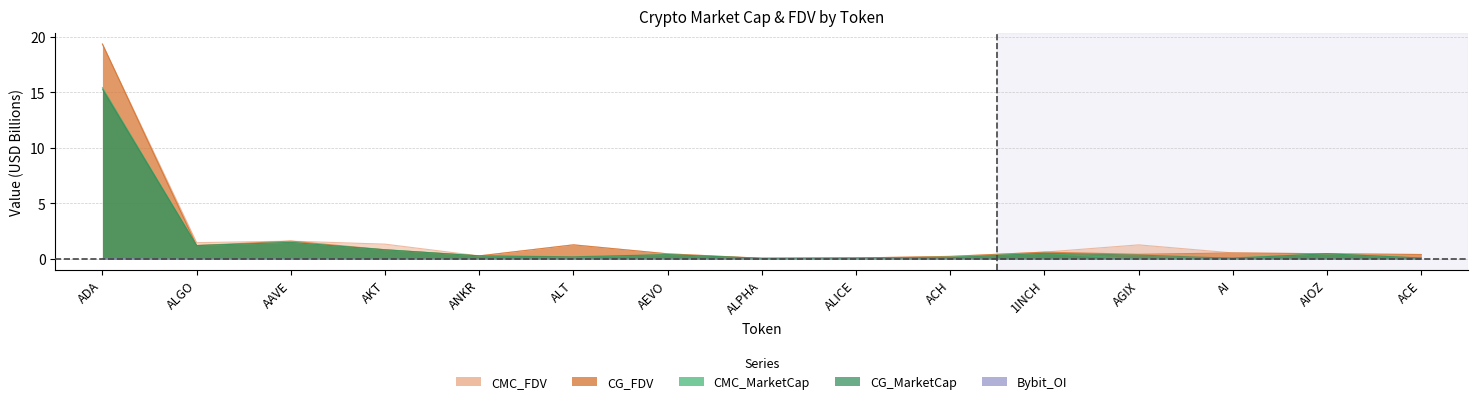

Which category has the lowest value across all series?

AGIX